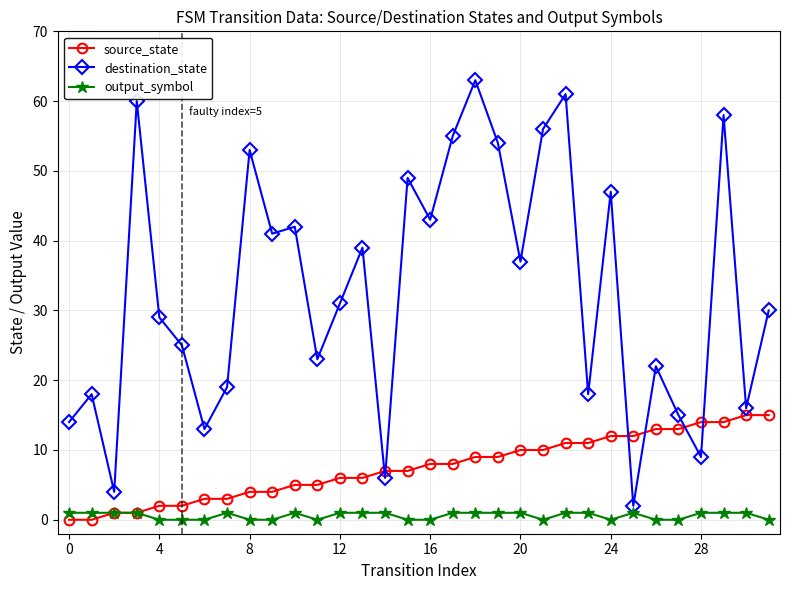

List the series in order of their peak value, highest first.

destination_state, source_state, output_symbol